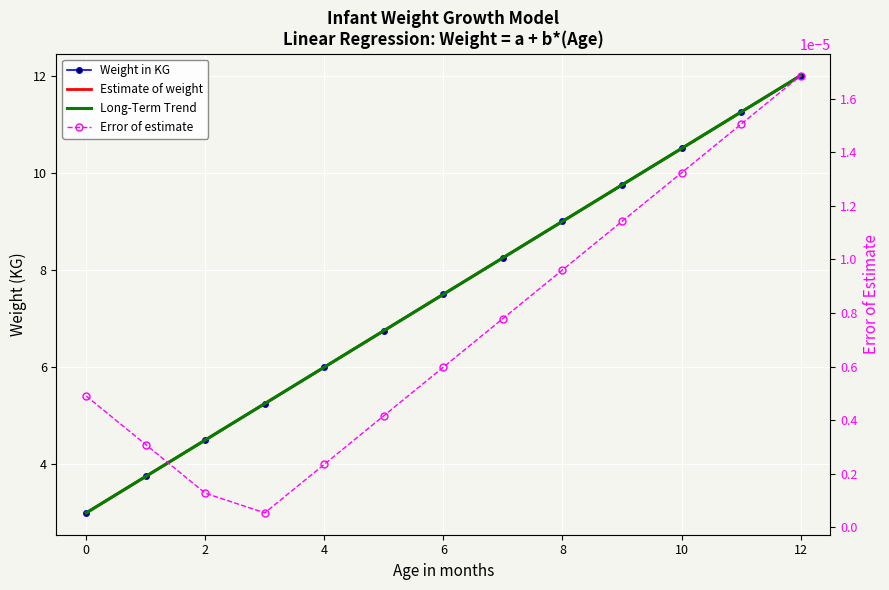

The value of Weight in KG at 12 is 14.2. True or false?

False